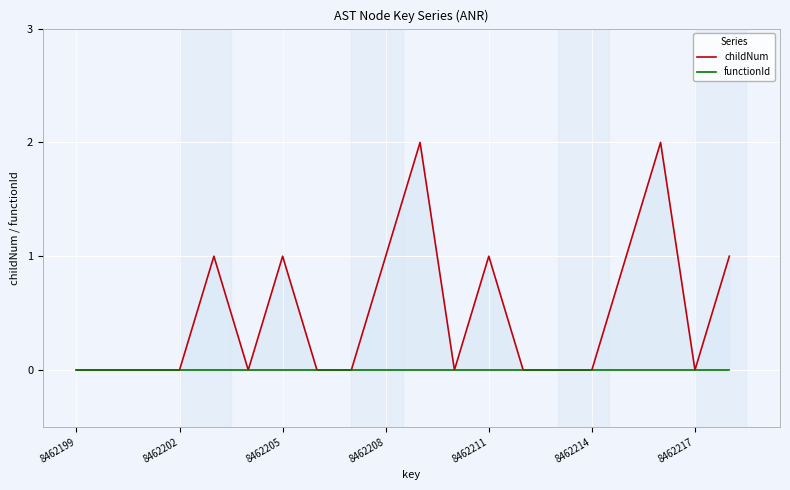

Rank the series by their maximum value, from highest to lowest.

childNum, functionId